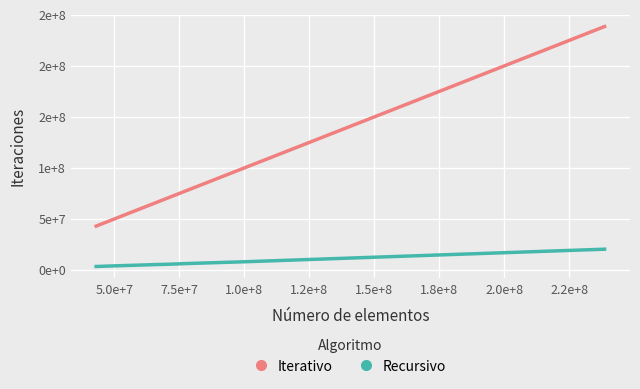

What is the value of the Recursivo point at the 7th from the left?

6200000